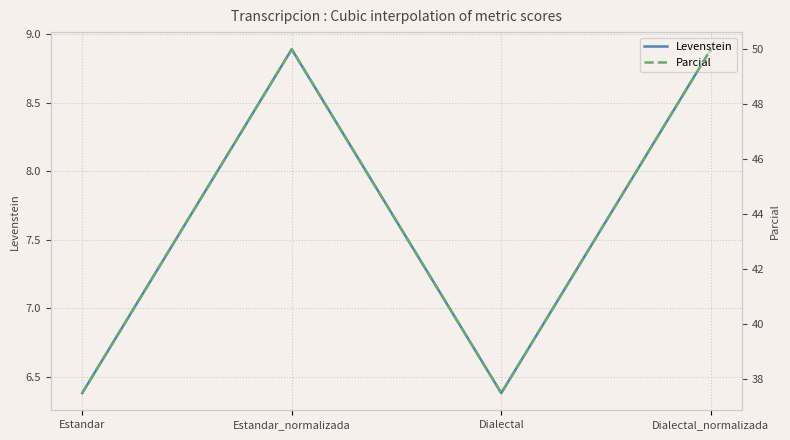

Between Estandar and Dialectal_normalizada, which series saw the biggest shift?

Parcial